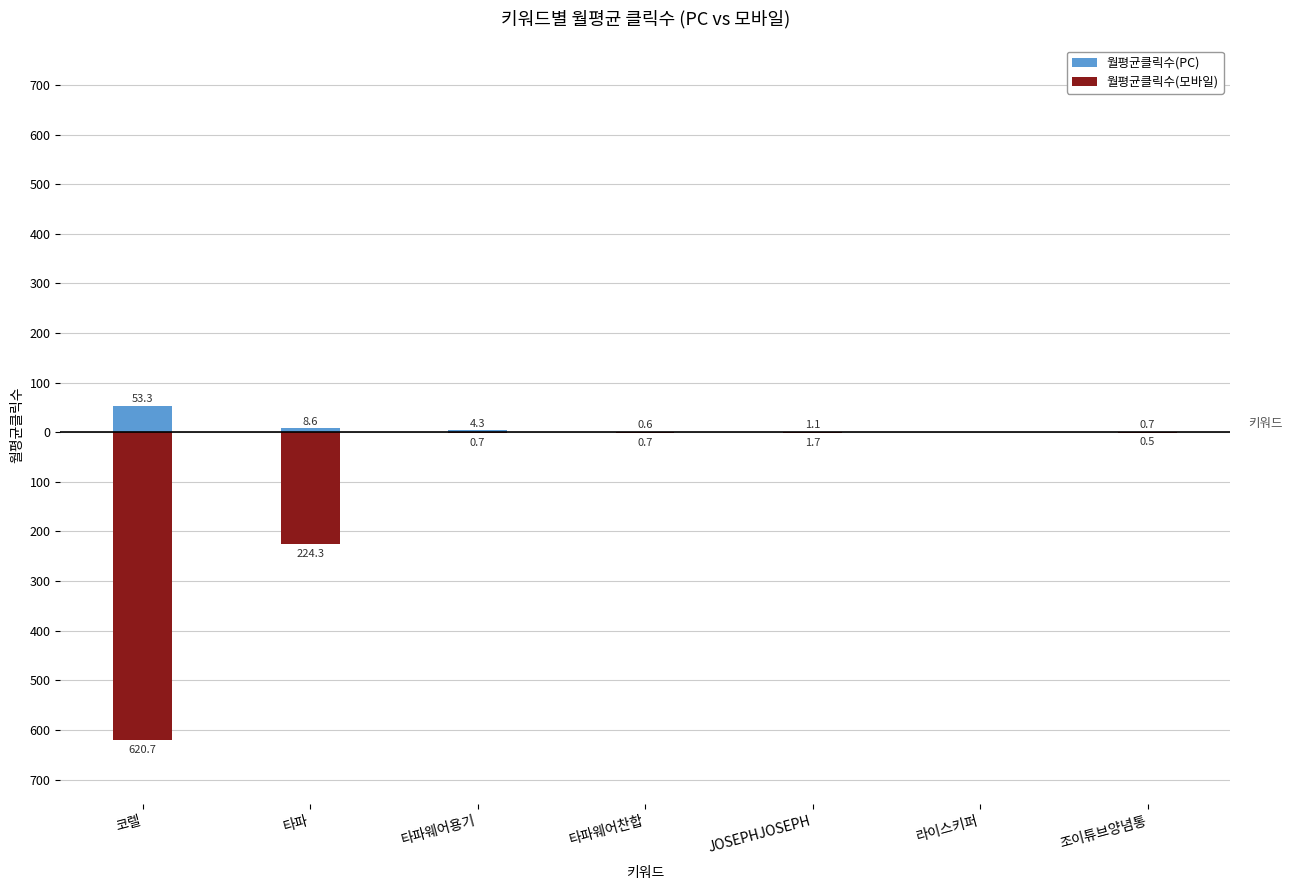

What is the sum of the 월평균클릭수(PC) values at 타파웨어용기 and 조이튜브양념통?

5.0